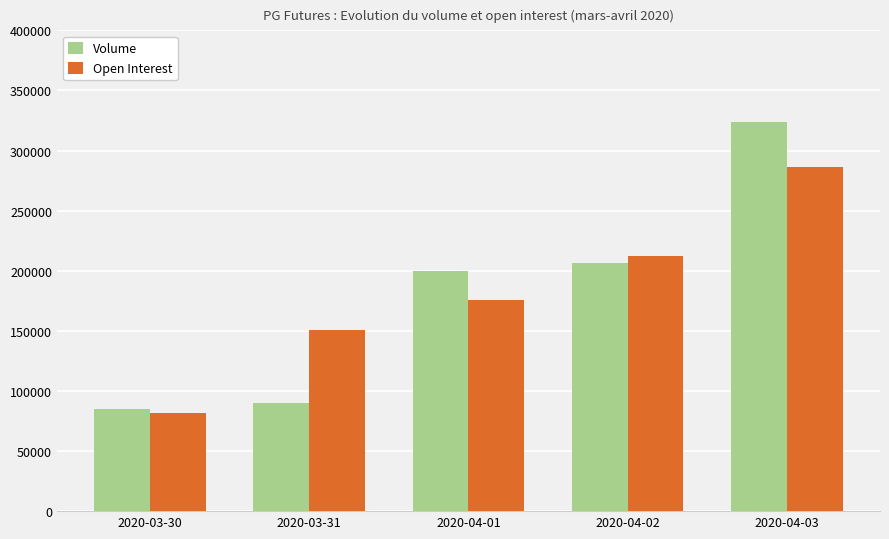

At which label is Open Interest closest to 183692?

2020-04-01